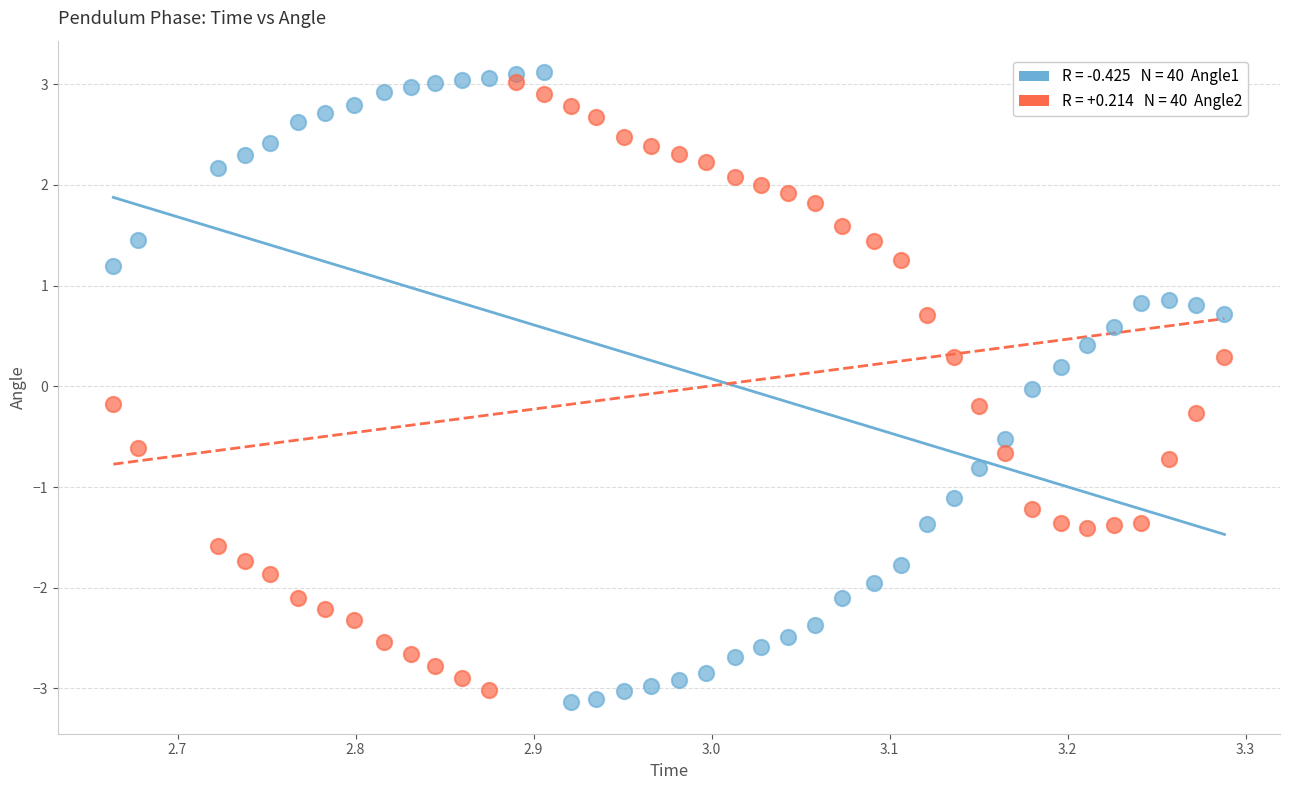

Across all data points, what is the range of Y values (max minus min)?

6.3